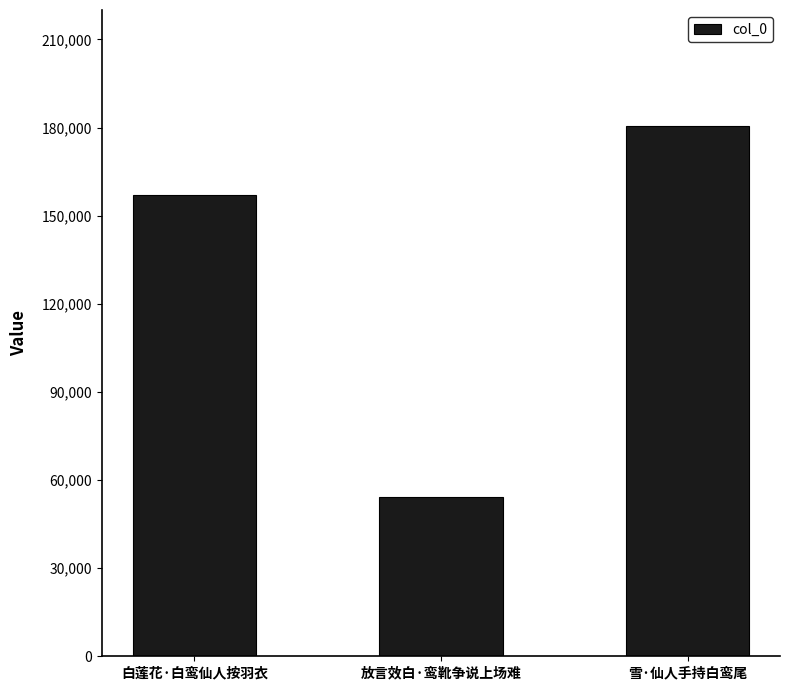

What is the label of the 3rd bar from the right?

白莲花·白鸾仙人按羽衣